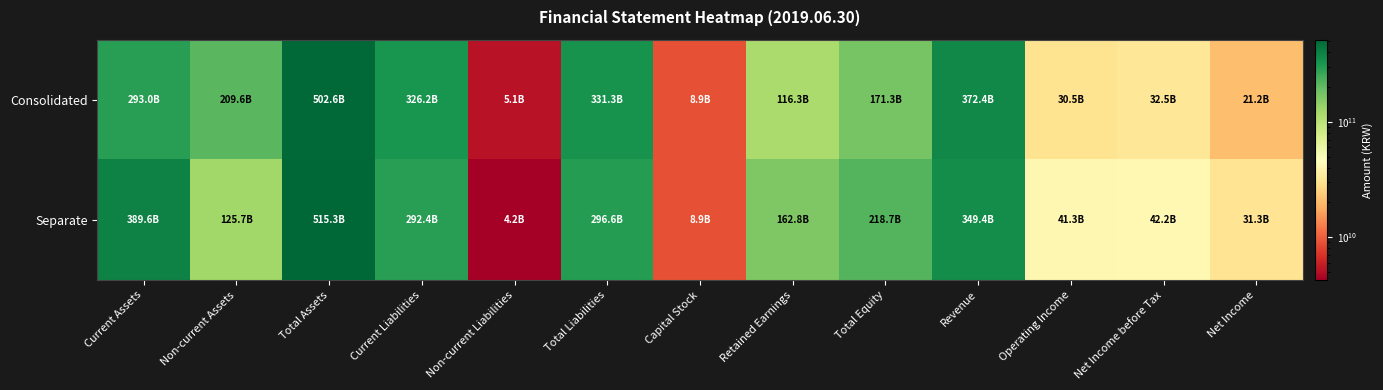

Rank the series by their average value, from lowest to highest.

Consolidated, Separate